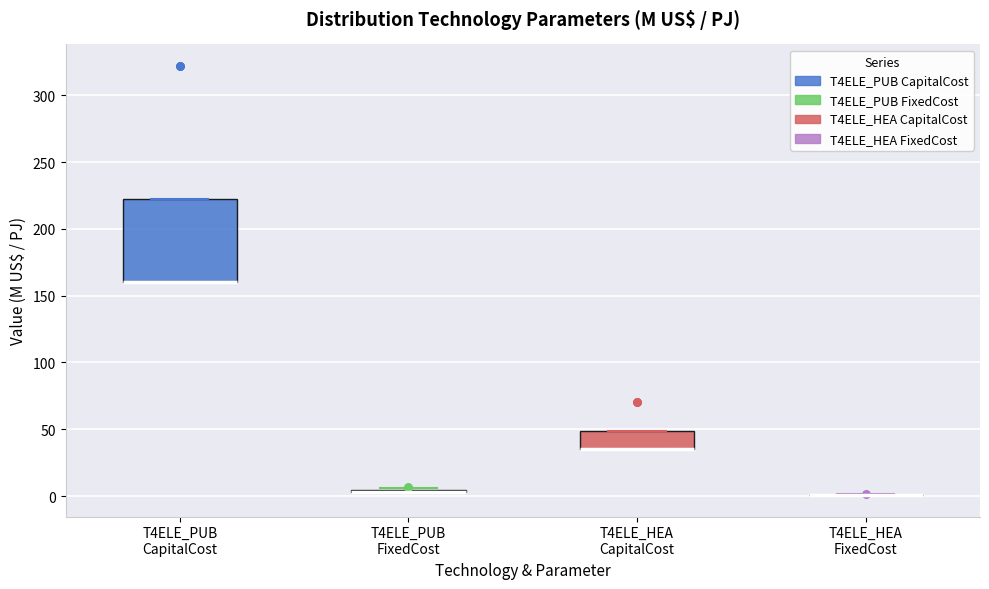

Reading left to right, read every box against the y-axis: the position of its median line, the range the box covers, and the ends of its whiskers. The values are not printed on the chart, so give them approximately, as read against the axis.

T4ELE_PUB CapitalCost: median 160 (drawn on the box's lower edge), box 160 to 220, whiskers 160 to 220
T4ELE_PUB FixedCost: box collapsed to a line at 5, whiskers 5 to 5
T4ELE_HEA CapitalCost: median 35 (drawn on the box's lower edge), box 35 to 50, whiskers 35 to 50
T4ELE_HEA FixedCost: box collapsed to a line at 0, whiskers 0 to 0